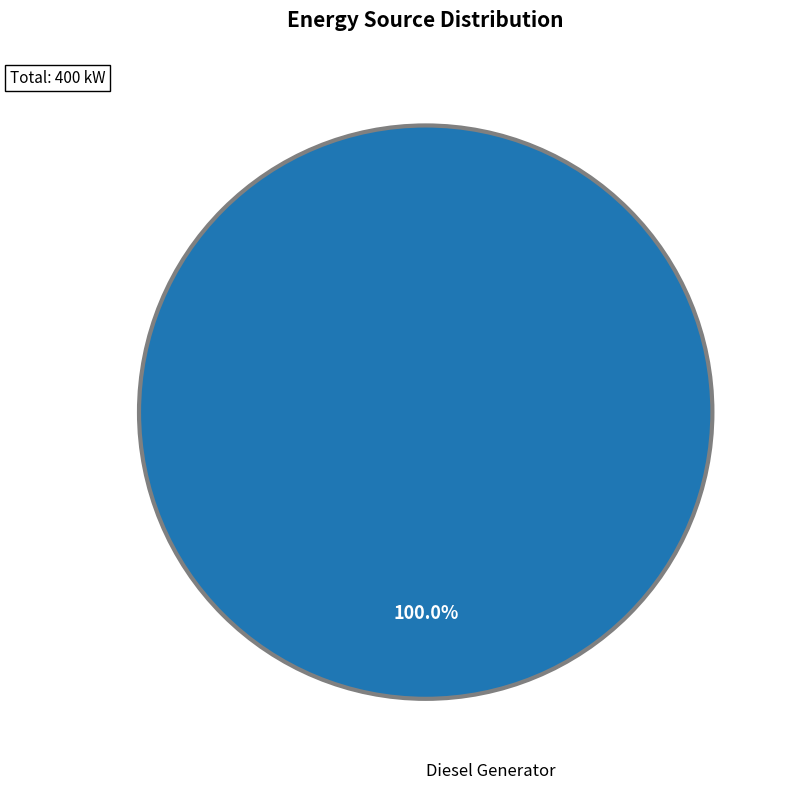

Is there any slice that represents more than half of the pie?

Yes